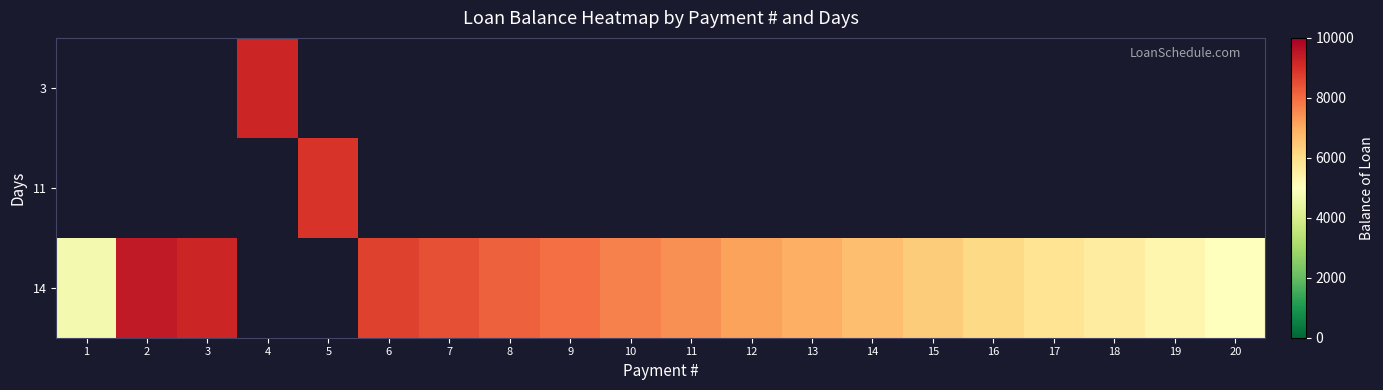

What is the maximum value shown in the chart?

9433.6